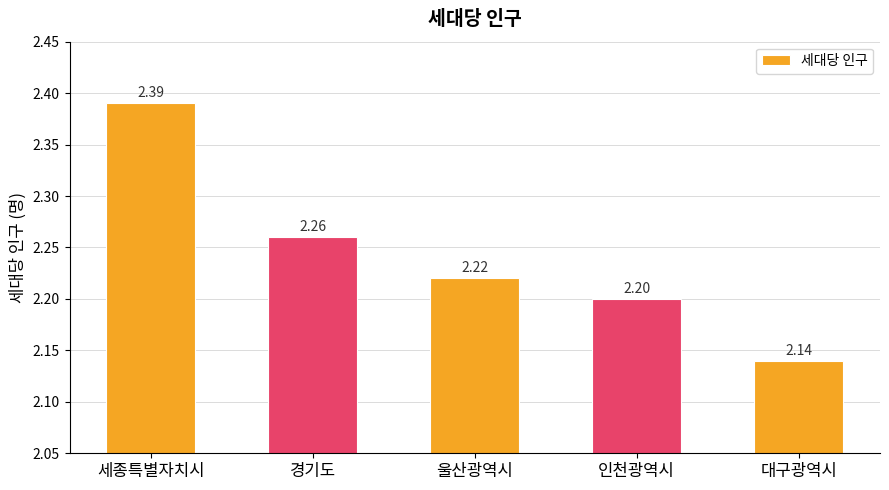

True or false: the data shows 0.6 at 대구광역시.

False